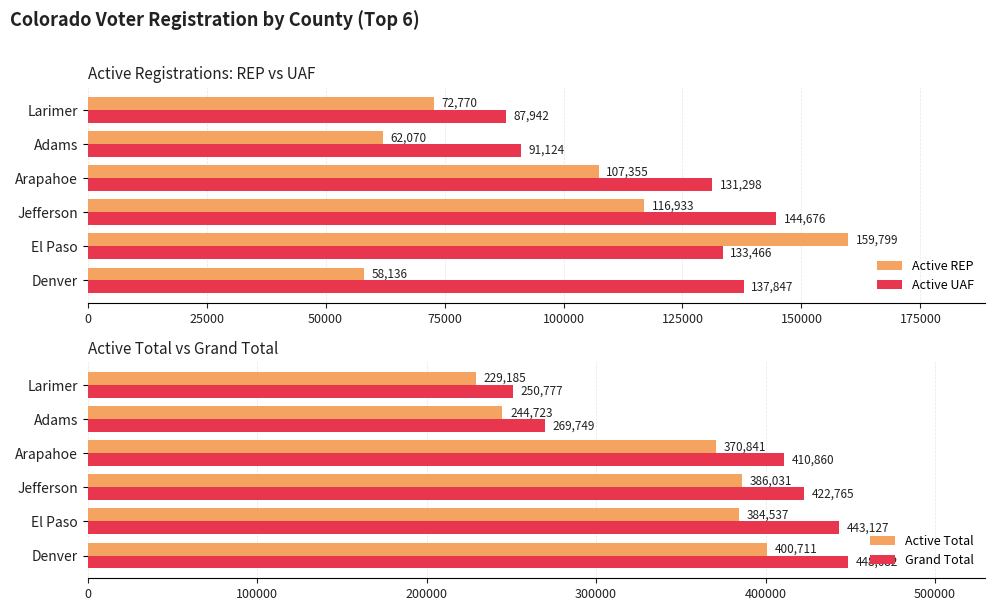

What is the difference between the second highest and second lowest values in the Active UAF series?

46723